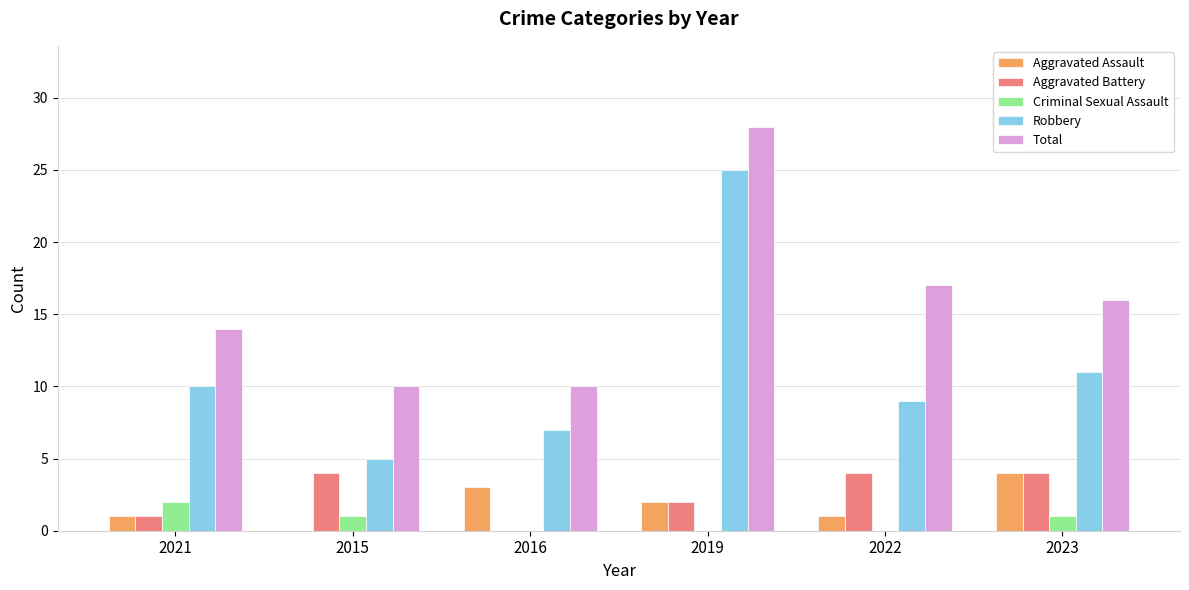

What is the average value of the Criminal Sexual Assault series?

1